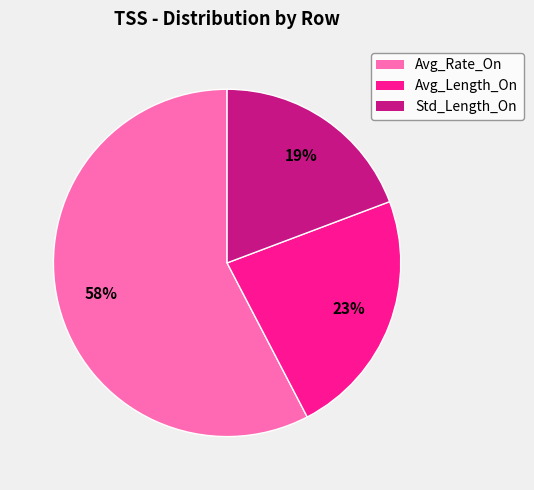

What is the smallest slice in the pie chart?

Std_Length_On